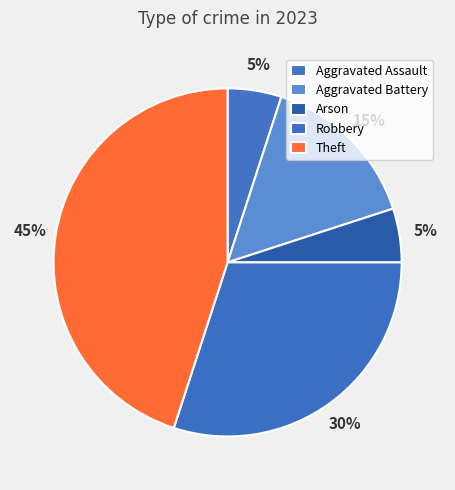

Is the sum of Aggravated Assault and Aggravated Battery greater than half?

No